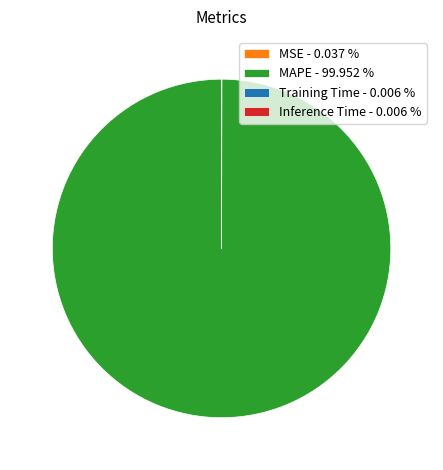

Is MAPE - 99.952 % the majority of the pie?

Yes